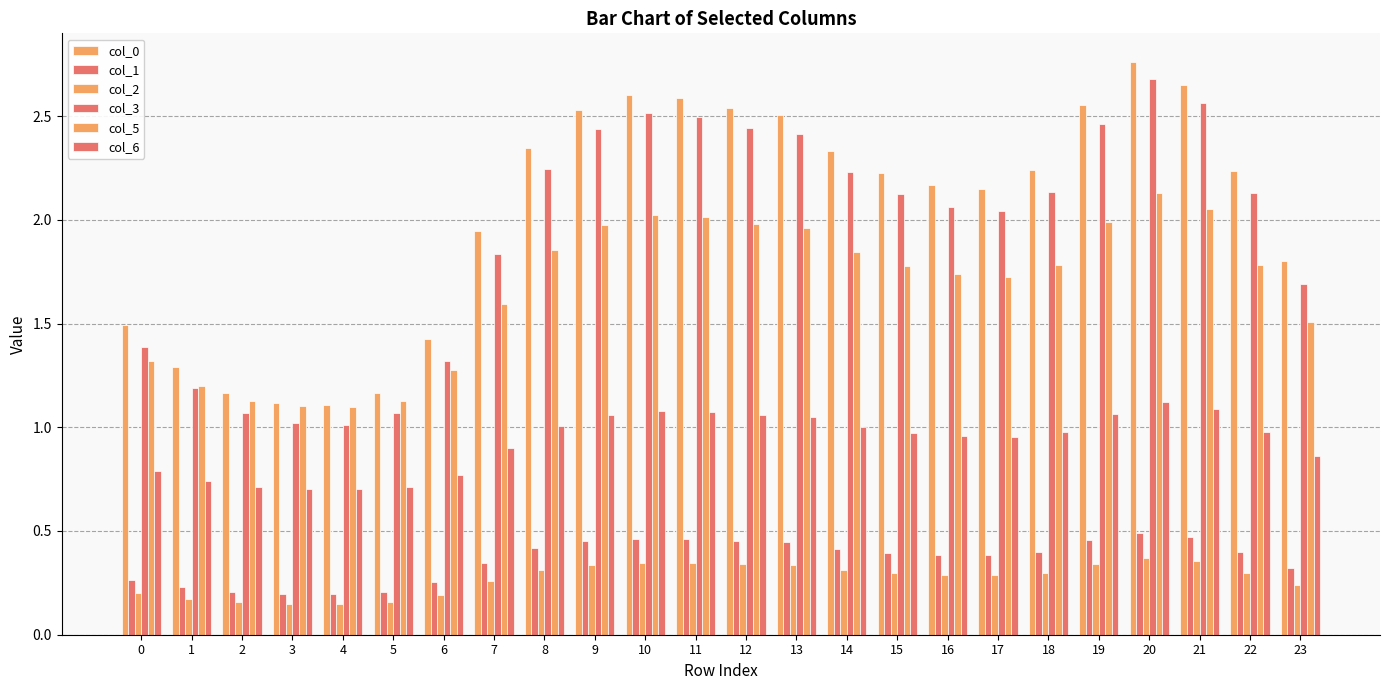

How many series are shown in this chart?

6